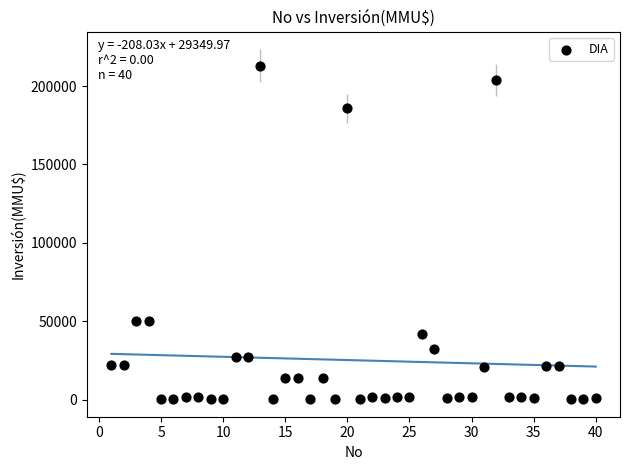

What is the range of X values (max minus min)?

39